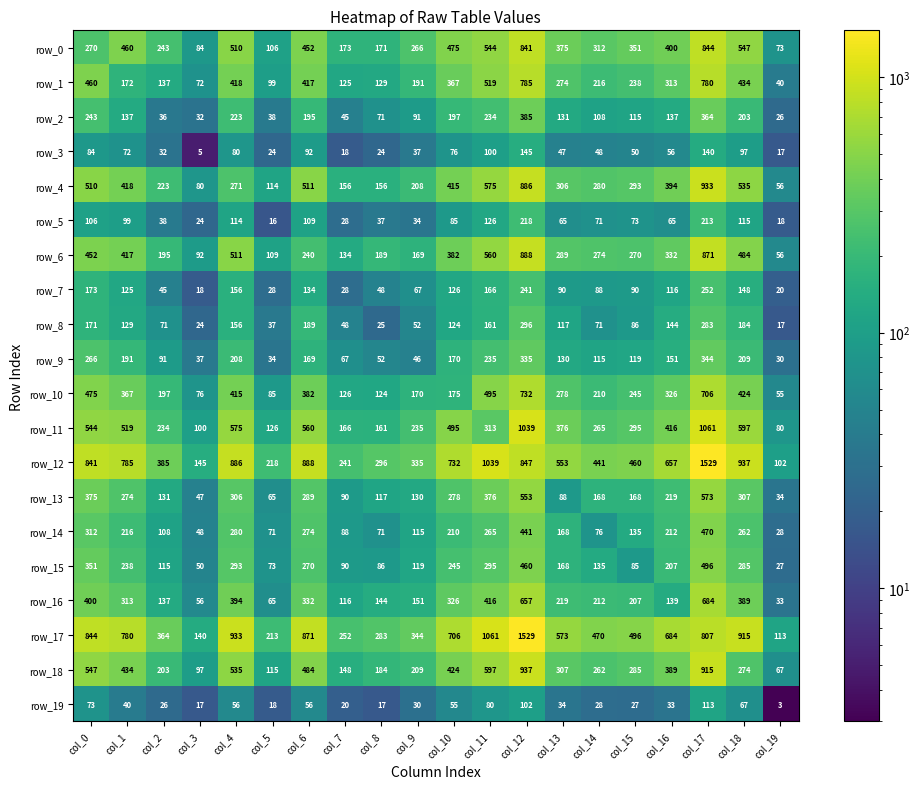

Is the value of row_8 at col_10 greater than the value of row_17 at col_13?

No